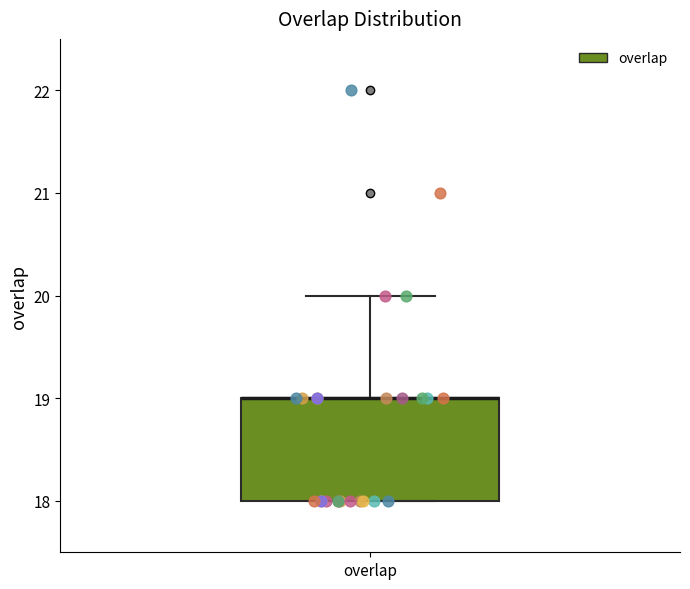

Where is the upper edge of the box for overlap on the y-axis? The values are not printed on the chart, so give them approximately, as read against the axis.

19